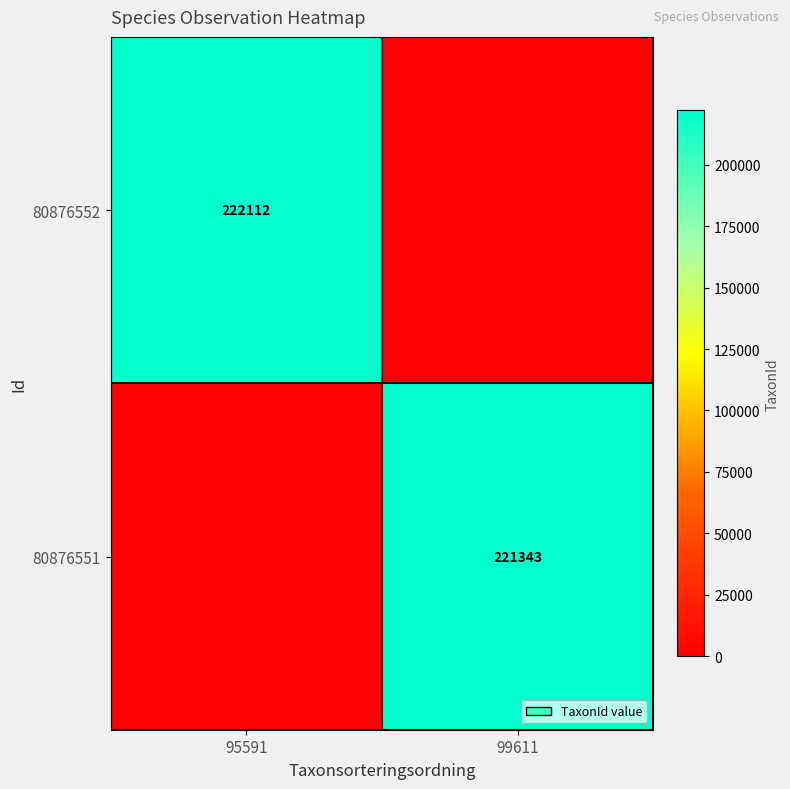

Is the value of 80876552 at 95591 greater than the value of 80876551 at 99611?

Yes